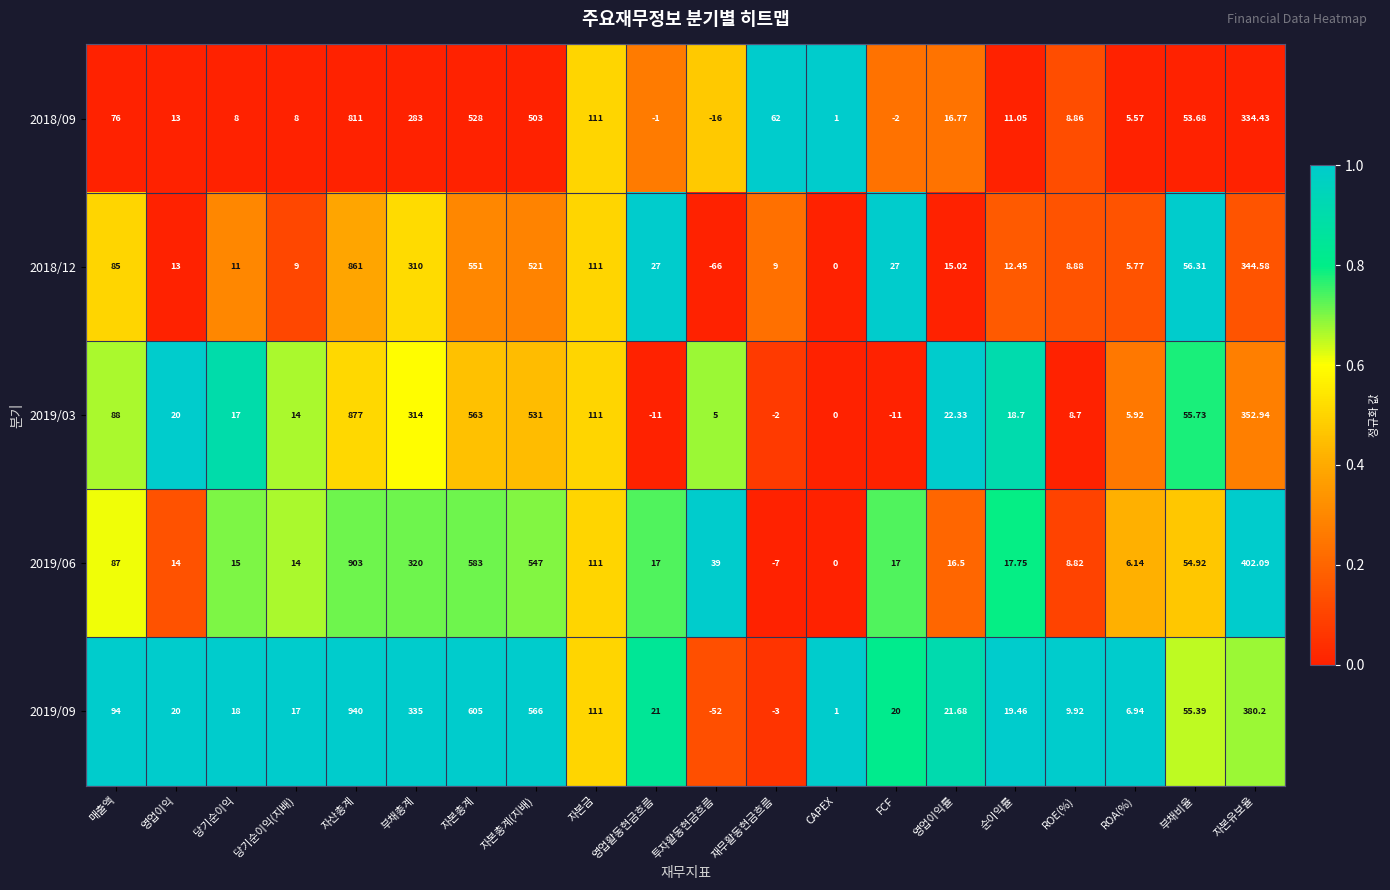

At 순이익률, list the series in order from smallest to largest.

2018/09, 2018/12, 2019/06, 2019/03, 2019/09